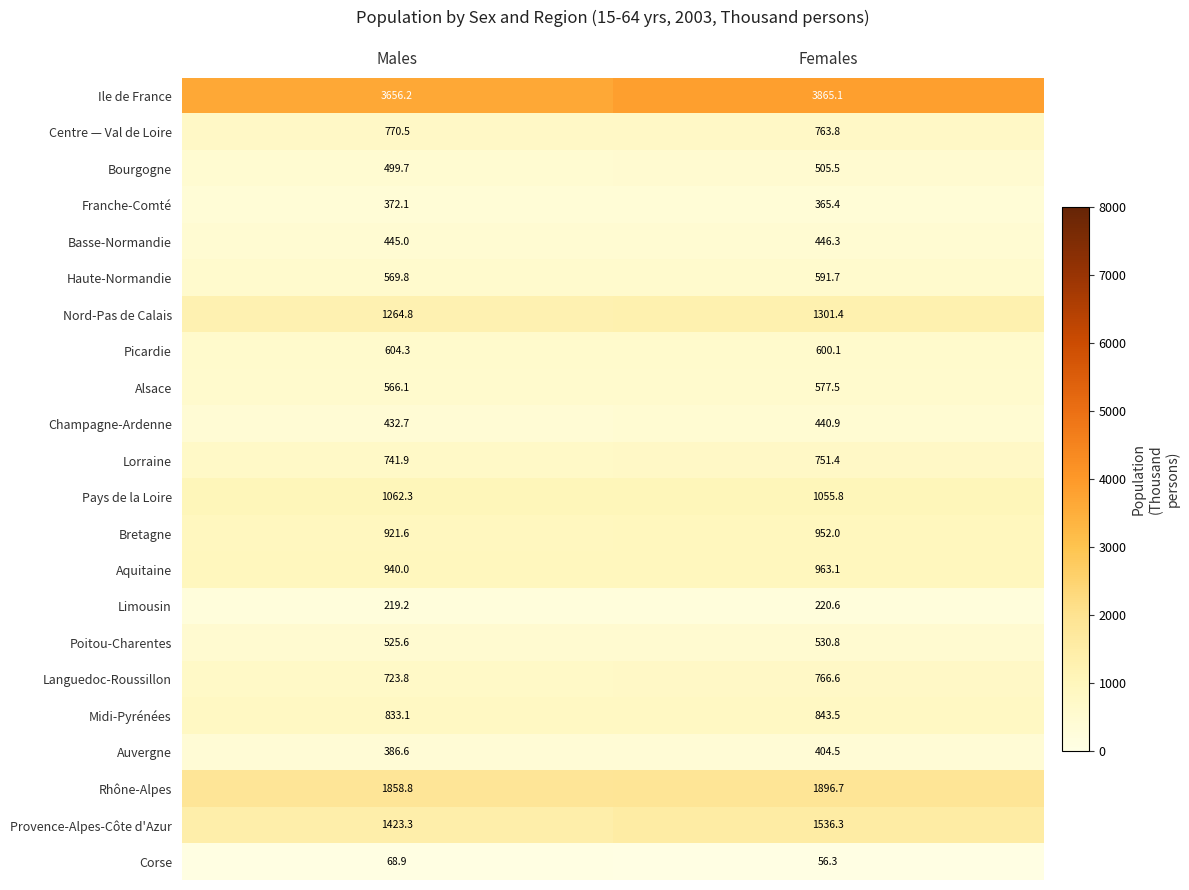

What is the difference between the Bourgogne values at Males and Females?

5.8